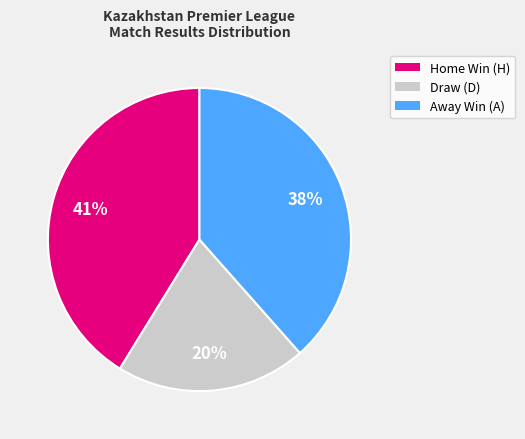

To the nearest percent, what is the average slice percentage?

33%